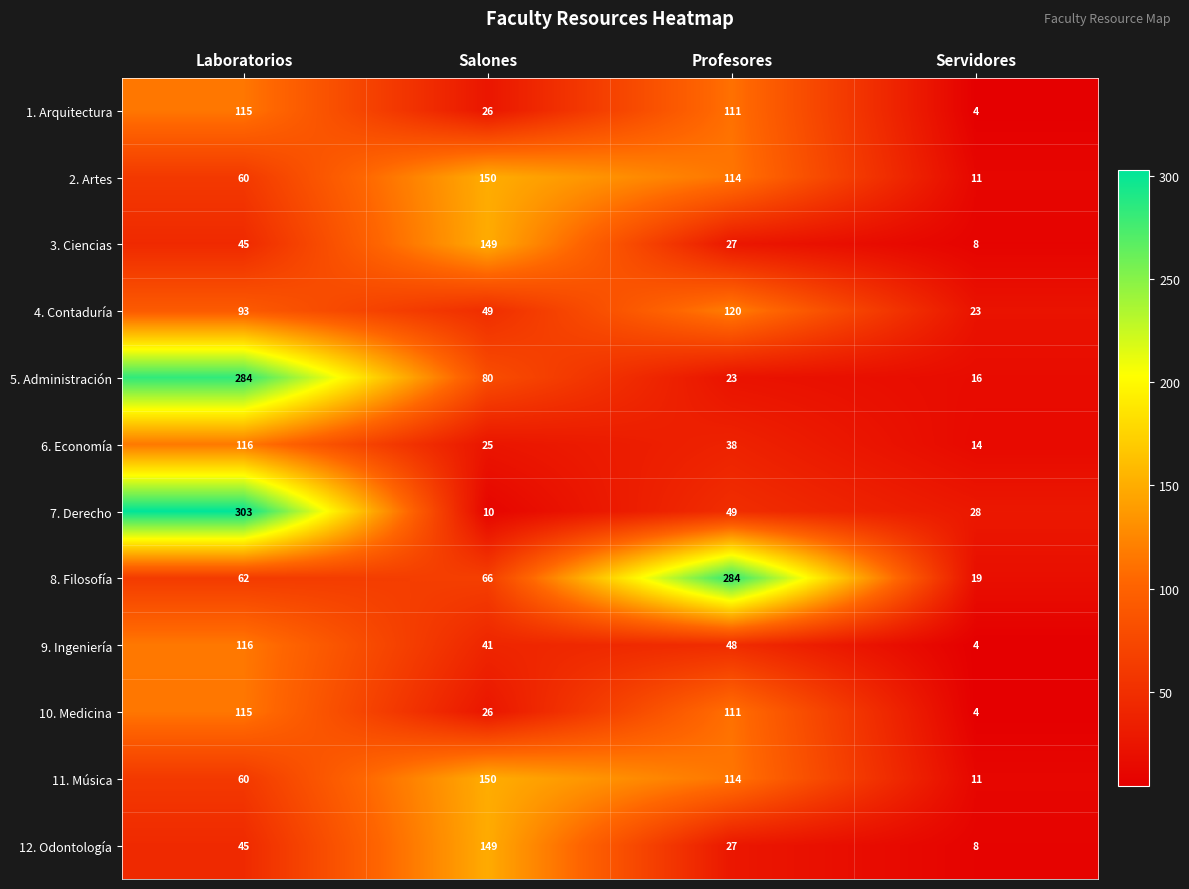

At which label is 8. Filosofía closest to 151?

Salones